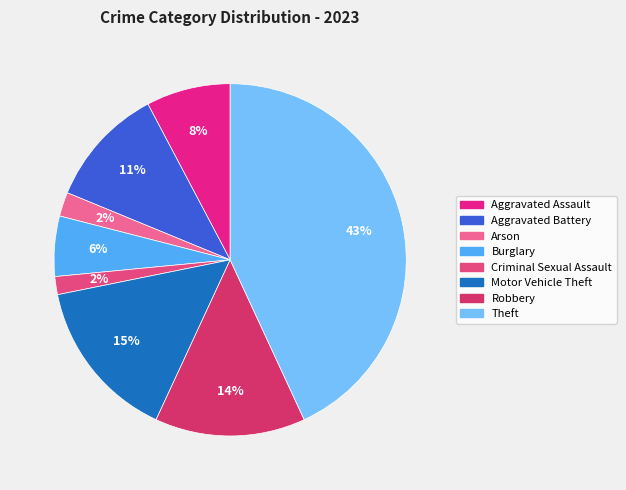

To the nearest percent, what is the average slice percentage?

12%